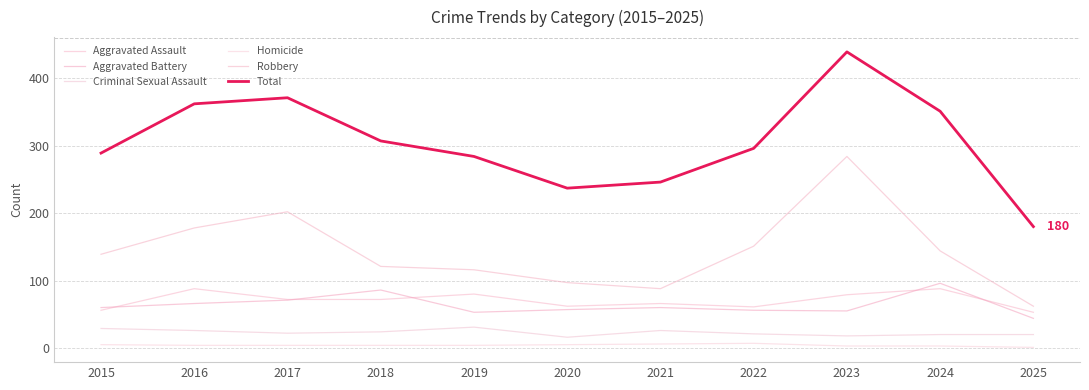

What is the total value across all series at 2020?

474